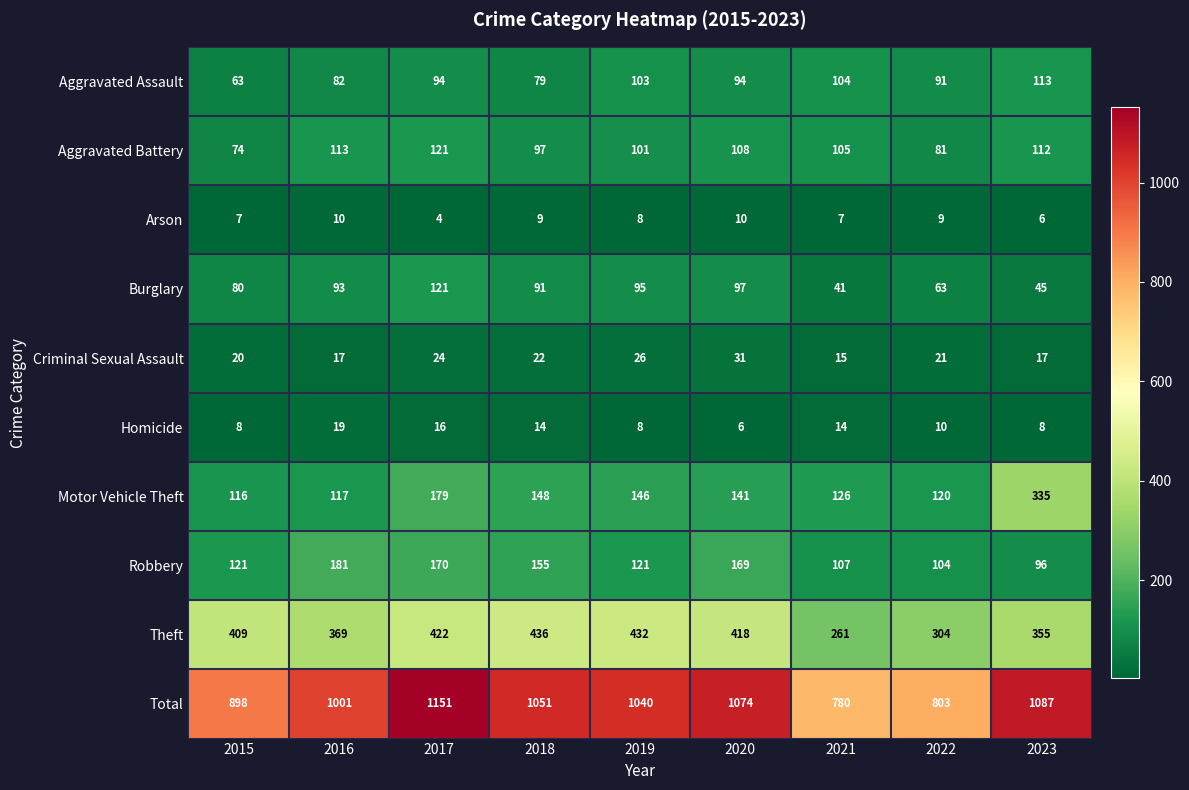

At which label does Total first exceed 1040?

2017